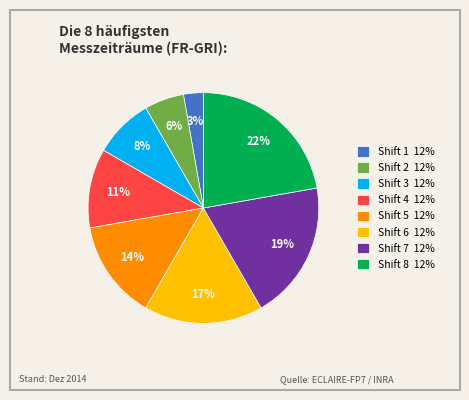

Which has a higher value, Shift 3 or Shift 6?

Shift 6